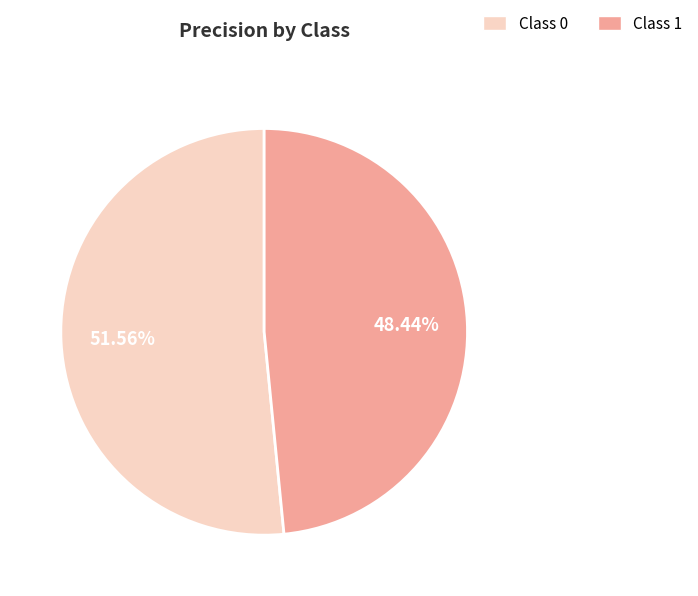

Which category accounts for the majority?

Class 0